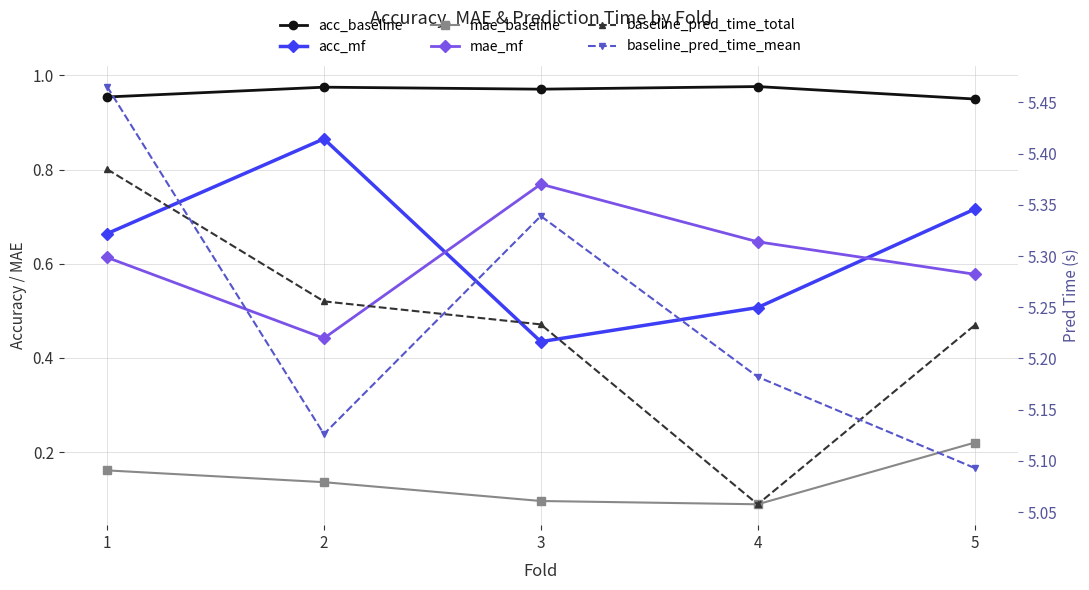

Reading right to left, list all the values displayed in this chart.

acc_baseline: 5=0.9	4=1.0	3=1.0	2=1.0	1=1.0
acc_mf: 5=0.7	4=0.5	3=0.4	2=0.9	1=0.7
mae_baseline: 5=0.2	4=0.1	3=0.1	2=0.1	1=0.2
mae_mf: 5=0.6	4=0.6	3=0.8	2=0.4	1=0.6
baseline_pred_time_total: 5=5.2	4=5.1	3=5.2	2=5.3	1=5.4
baseline_pred_time_mean: 5=5.1	4=5.2	3=5.3	2=5.1	1=5.5